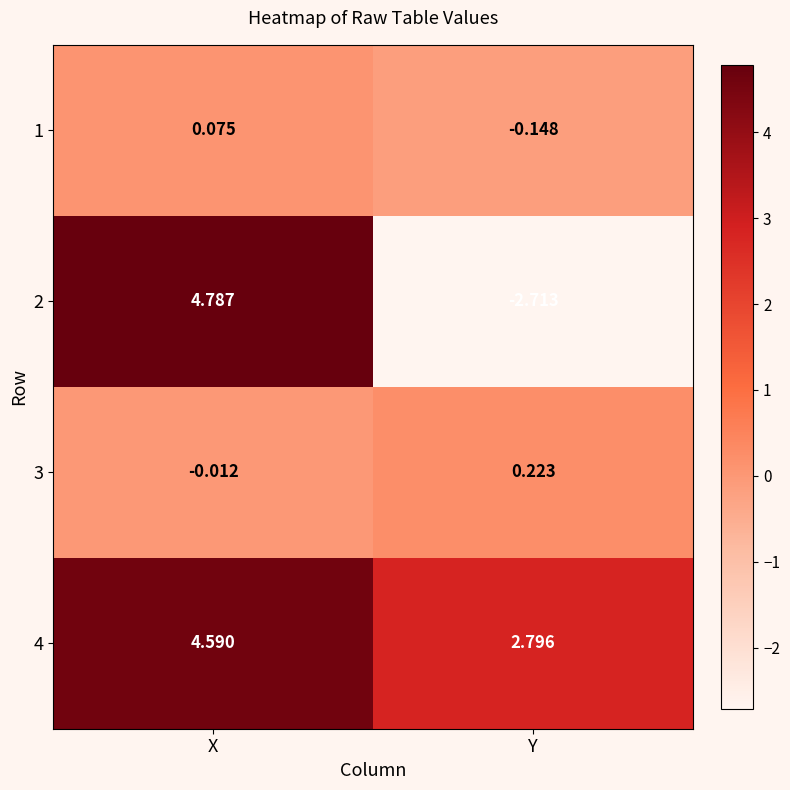

Which series has the largest total across all categories?

4